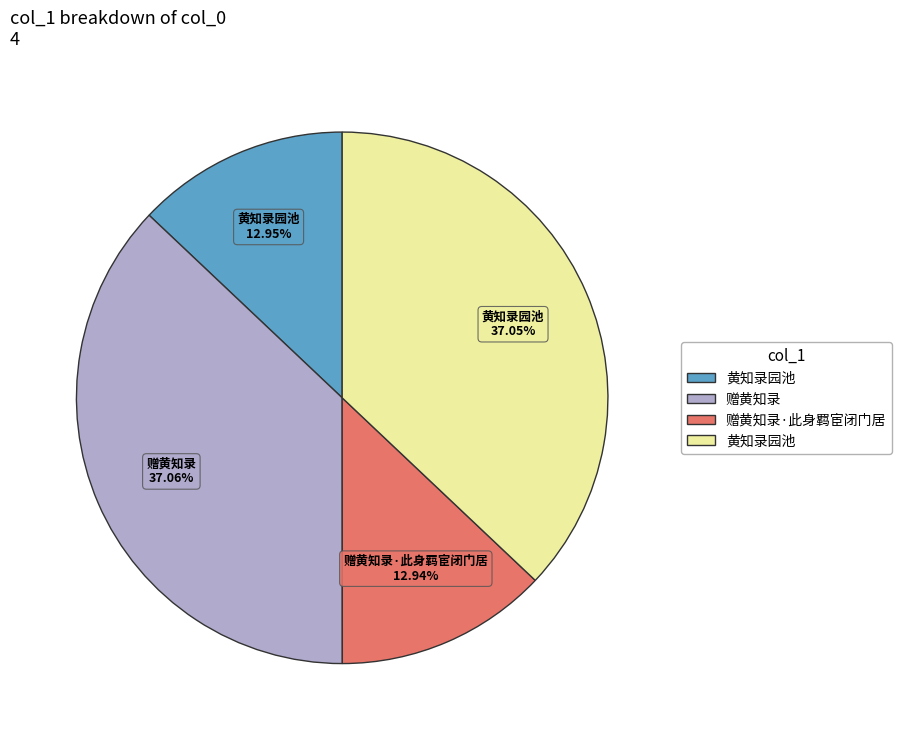

Count the number of slices in the pie.

4